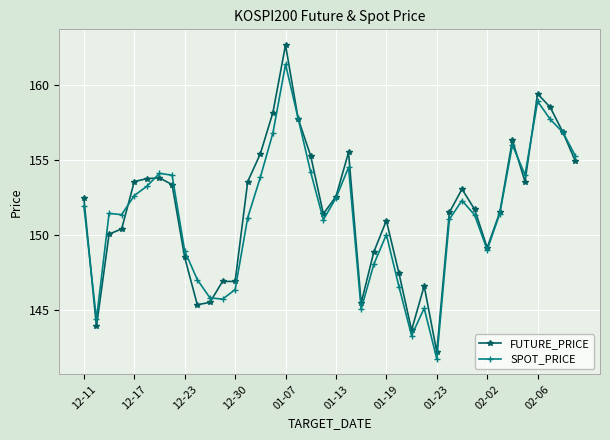

True or false: SPOT_PRICE has more than 1 points higher than both neighbors.

True